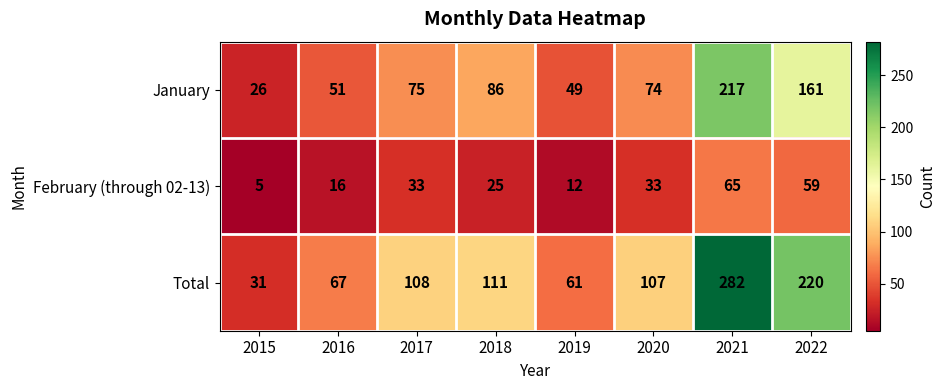

At 2020, list the series in order from largest to smallest.

Total, January, February (through 02-13)